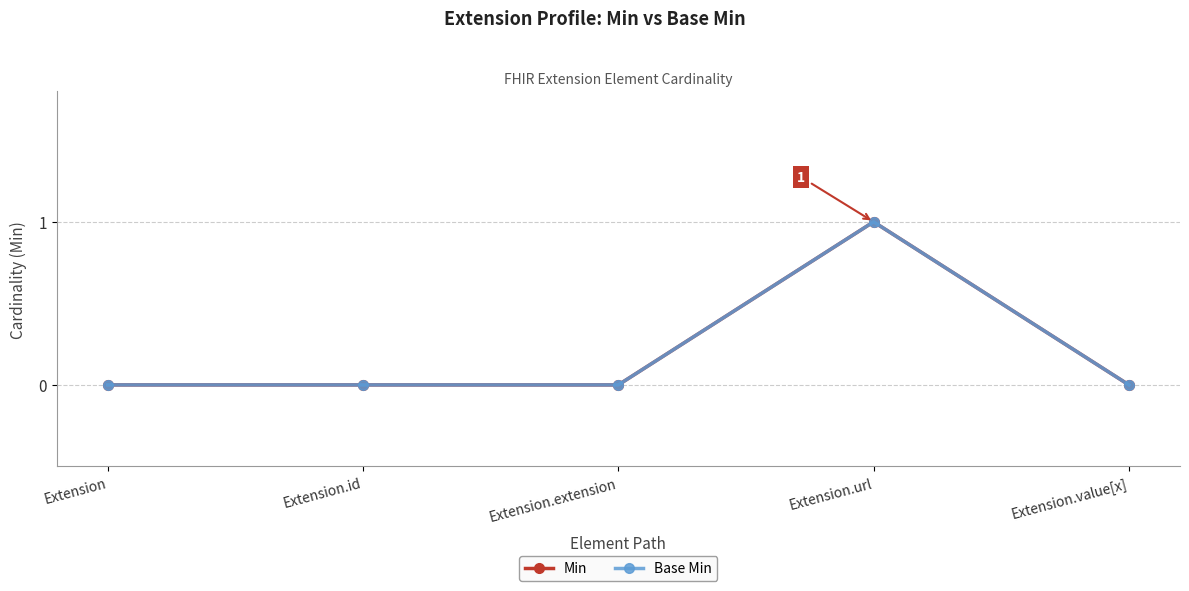

How many lines are shown in the chart?

2